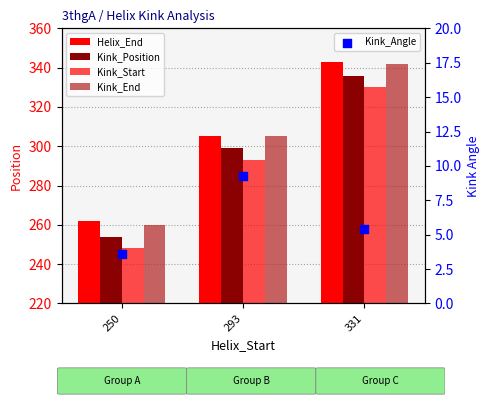

What are all the series names shown in the legend?

Helix_End, Kink_Position, Kink_Start, Kink_End, Kink_Angle